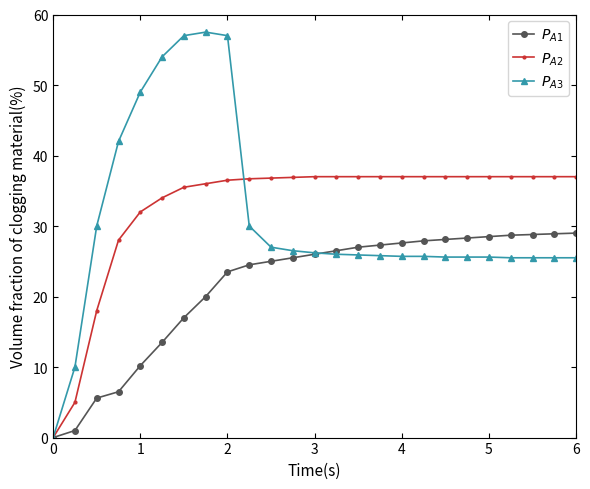

At how many categories does at least one series exceed 33?

22